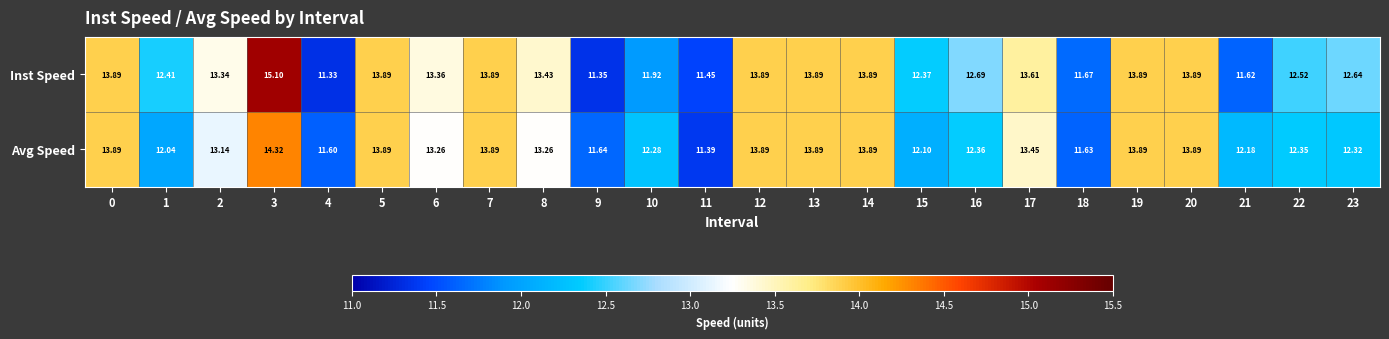

Is the value of Inst Speed at 10 greater than the value of Avg Speed at 8?

No